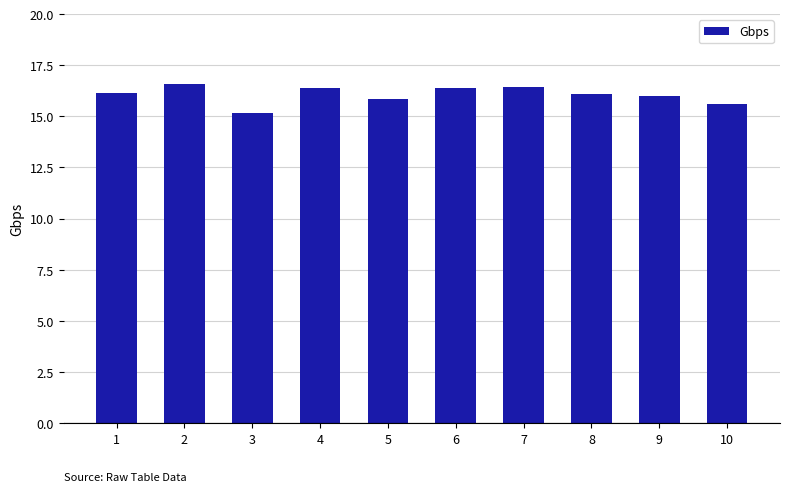

How many distinct data groups are displayed?

1